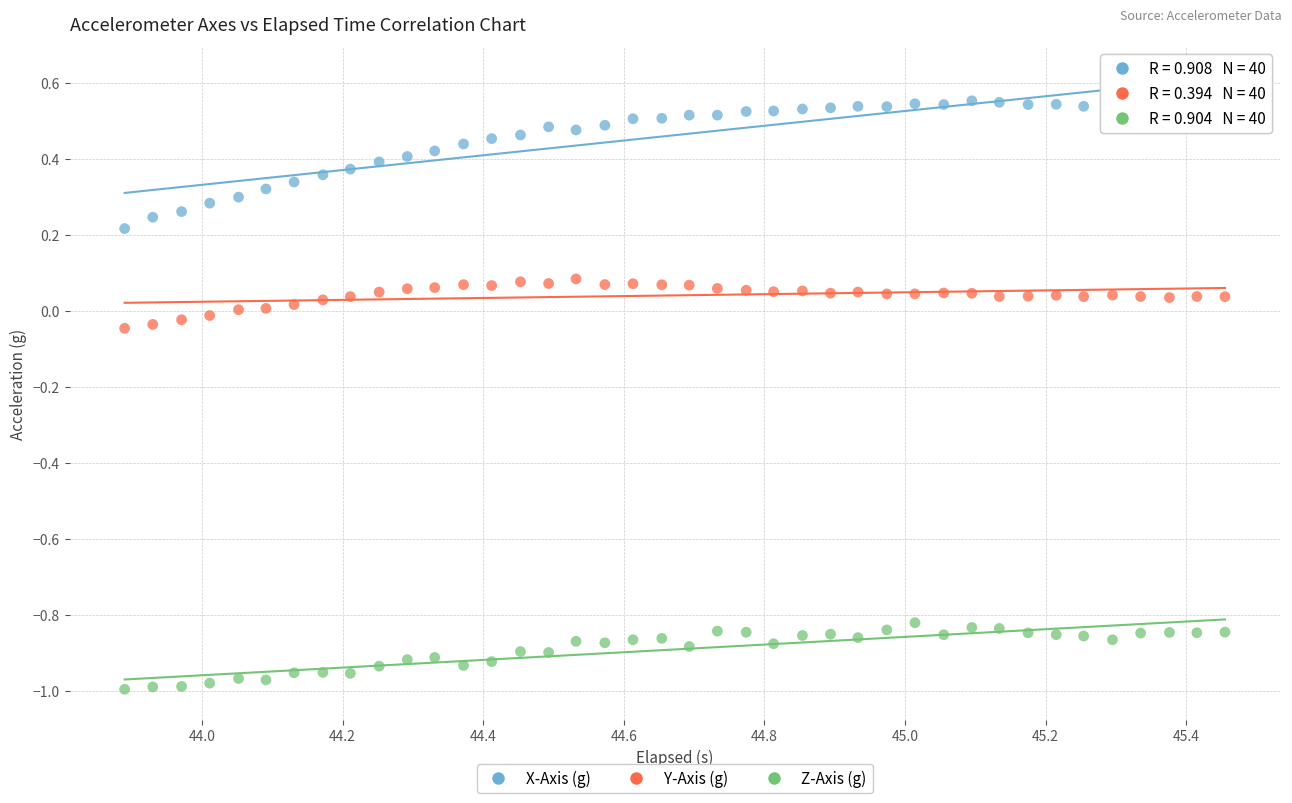

What is the X range (max minus min) for the scatter plot?

1.6